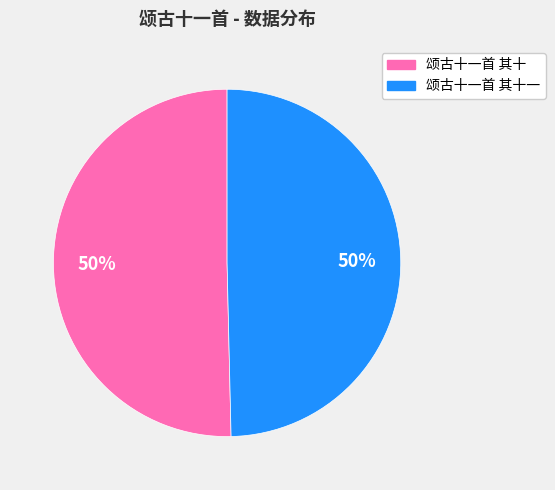

To the nearest percent, what is the average slice percentage?

50%